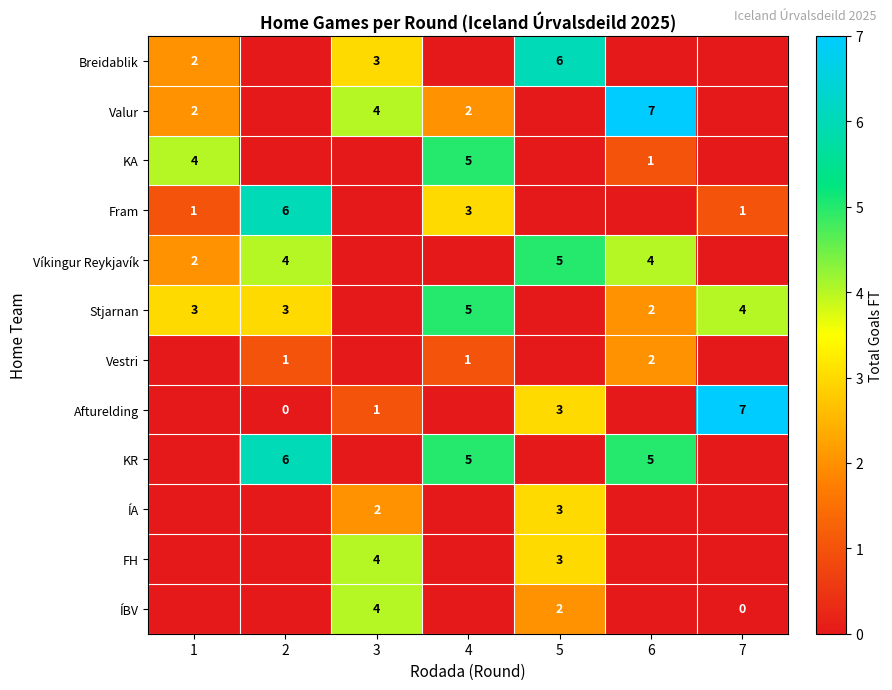

Is the value of Valur at 1 greater than the value of Fram at 2?

No